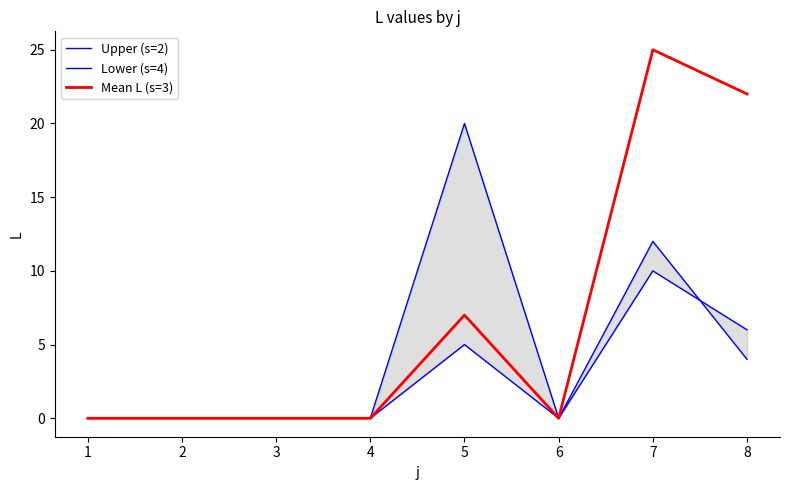

Which has a higher value, 7 or 6?

7